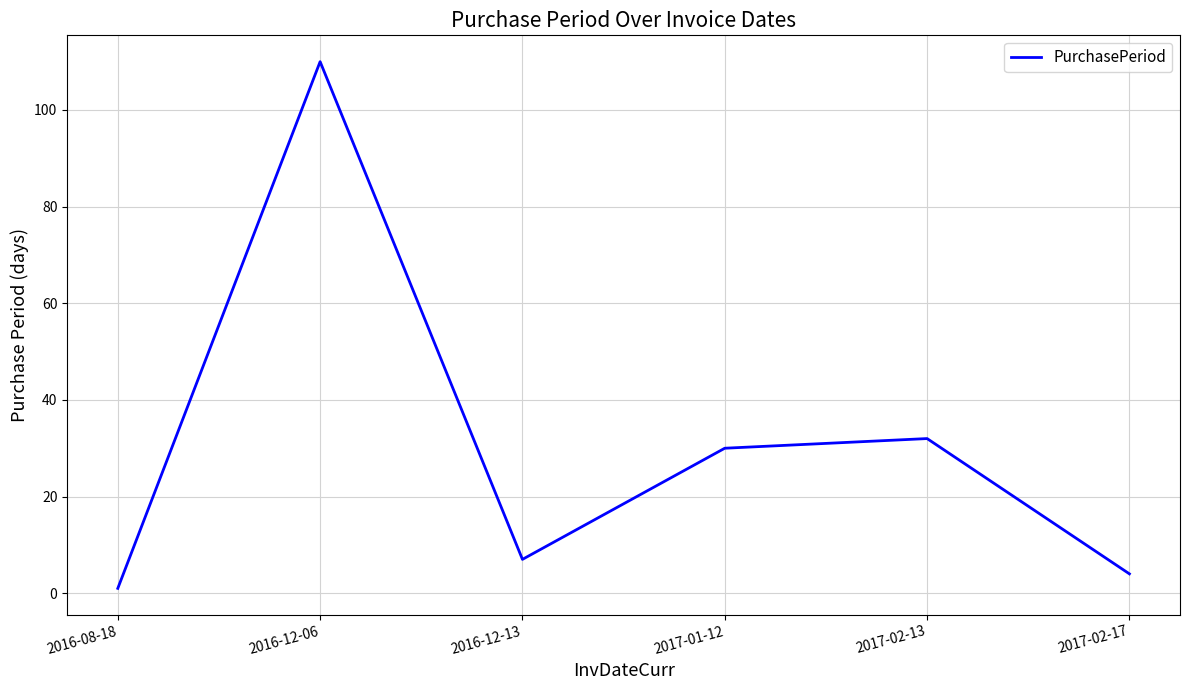

The value at 2016-12-13 is 7. True or false?

True